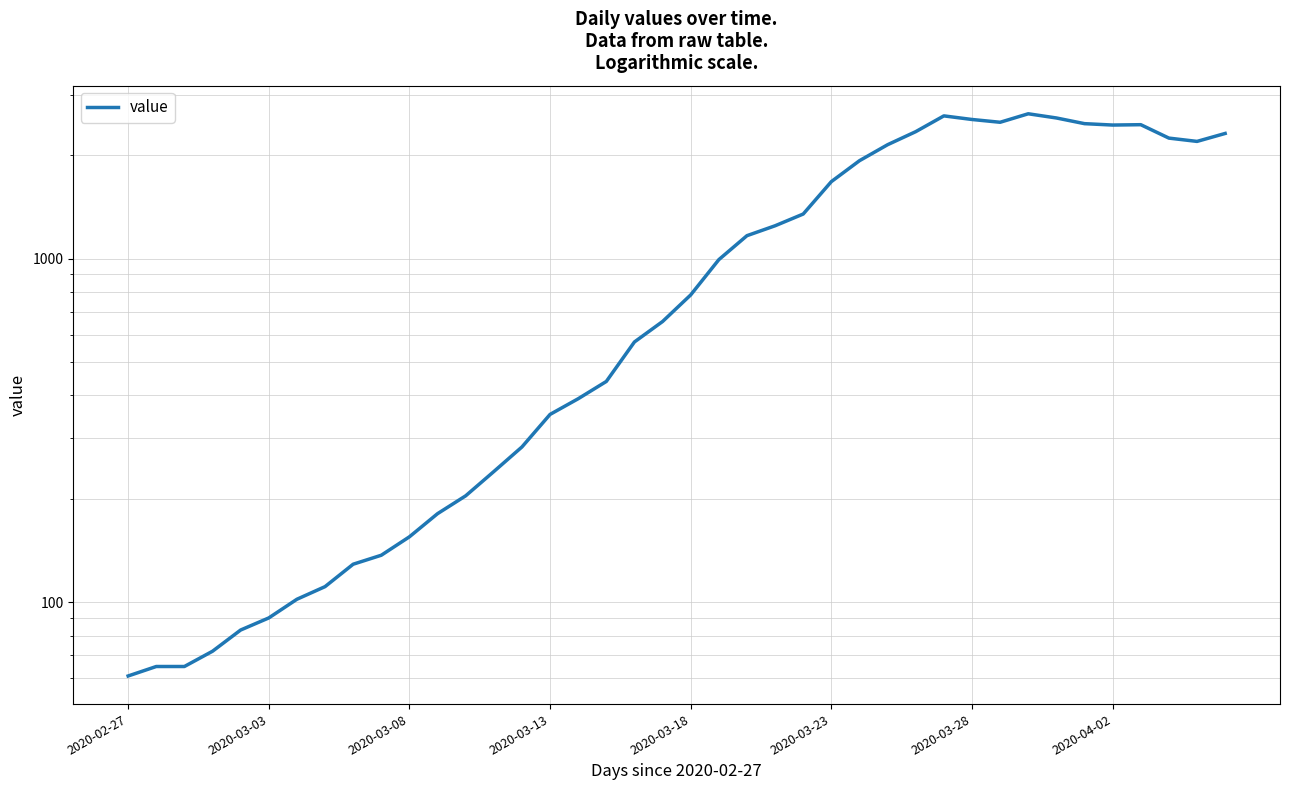

Where is the first local minimum?

31